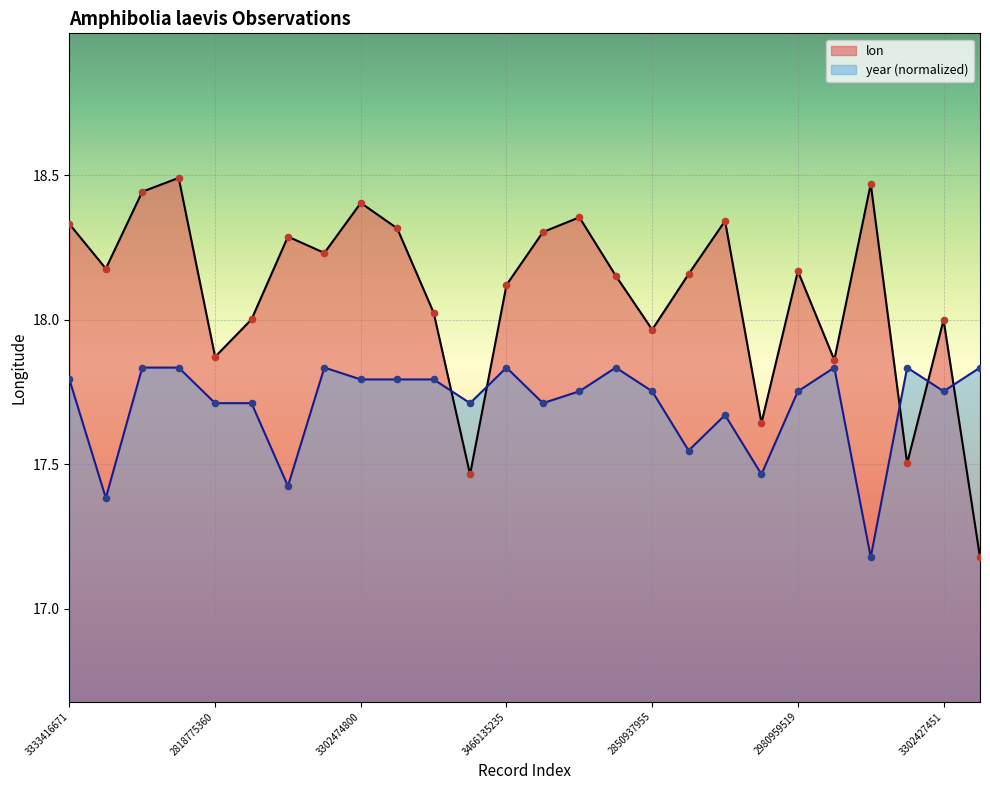

Is the value of year at 1338065189 greater than the value of lon at 3923480586?

No